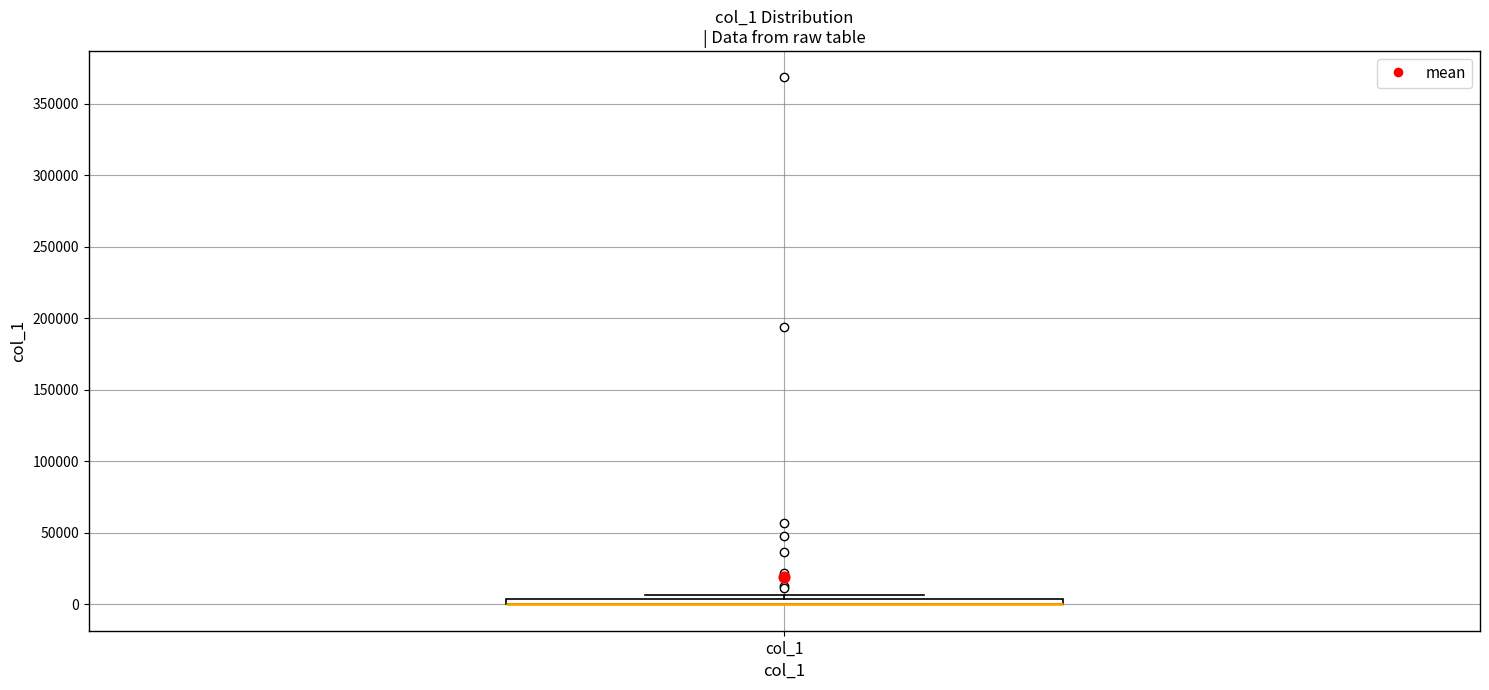

Where is the upper edge of the box for col_1 on the y-axis? The values are not printed on the chart, so give them approximately, as read against the axis.

5000